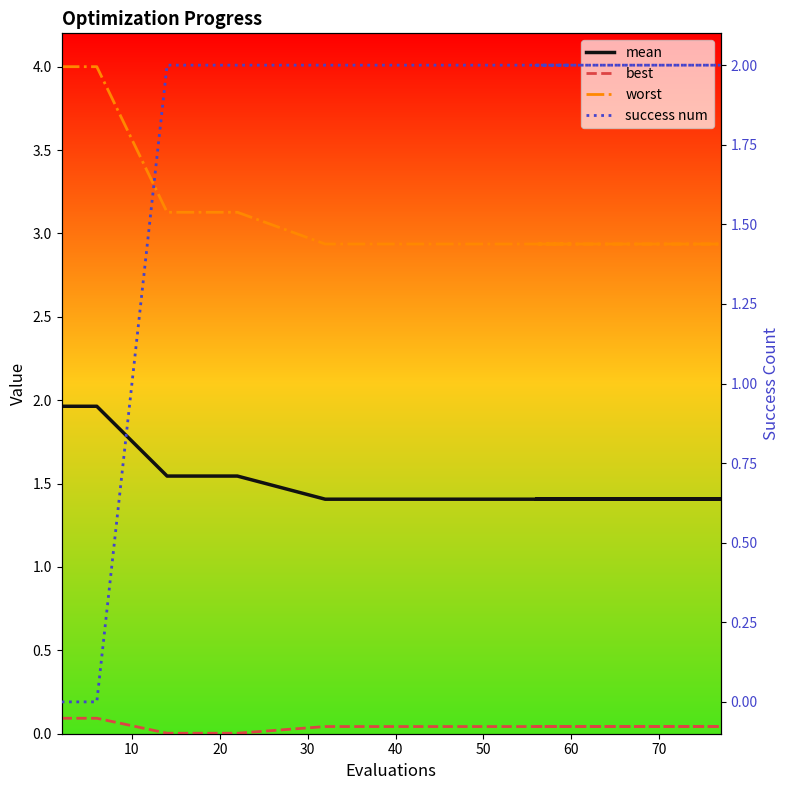

What are all the series names shown in the legend?

mean, best, worst, success num